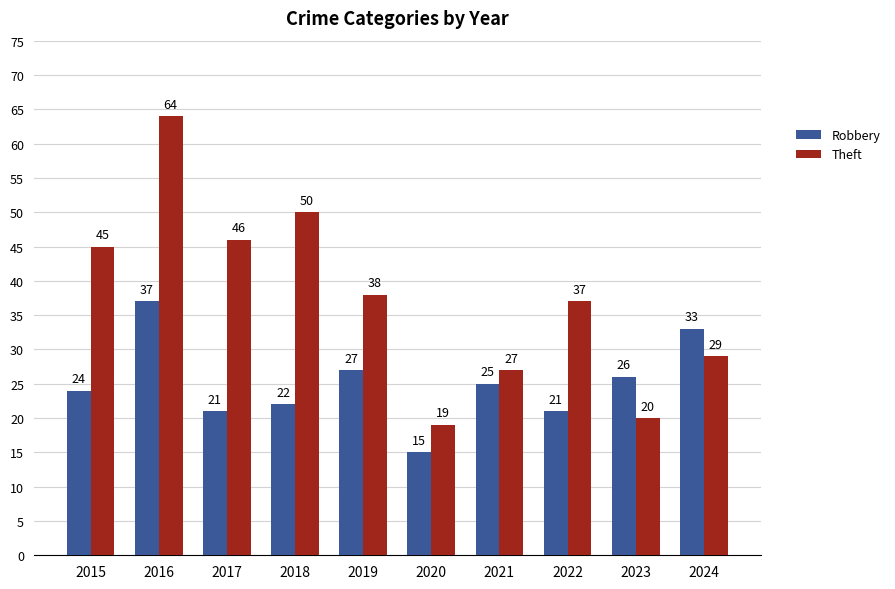

Where does the Robbery series first go above 25?

2016